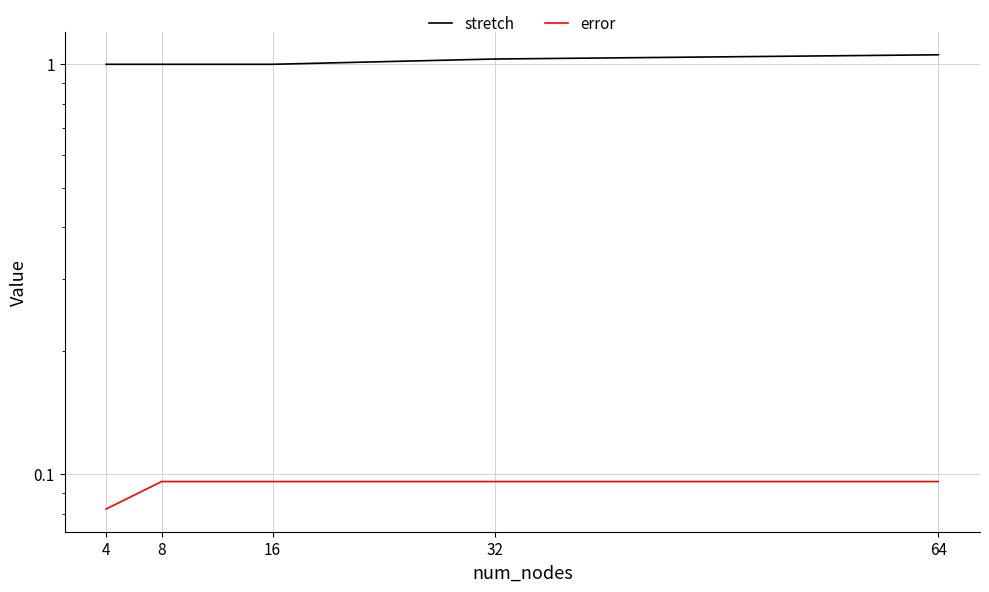

Between 16 and 4, which is larger?

16